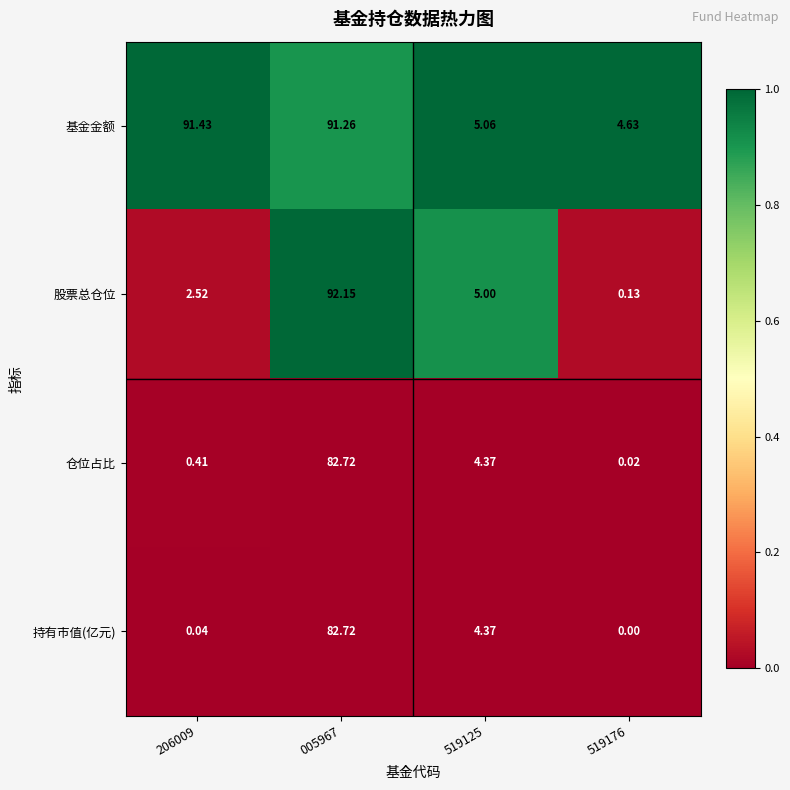

At which category is the sum across all series the highest?

005967